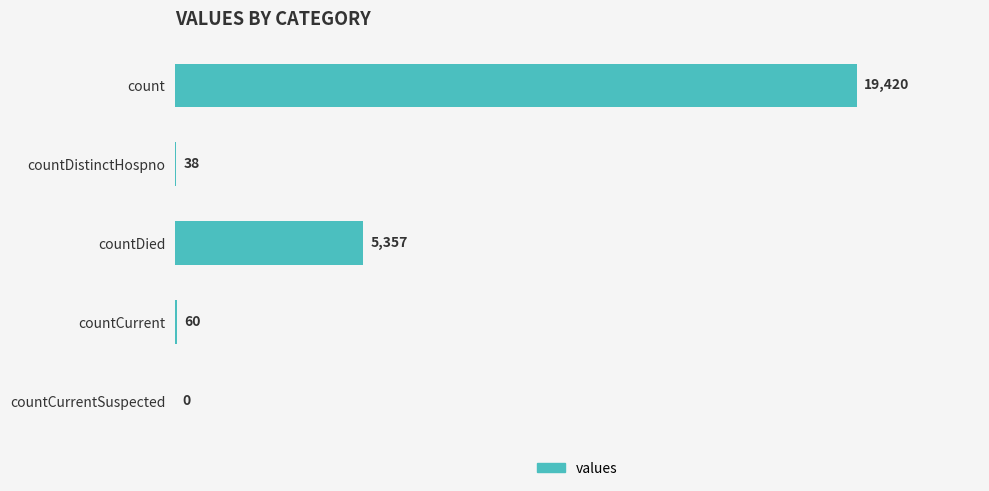

What is the approximate value at countCurrent, to the nearest 50?

50